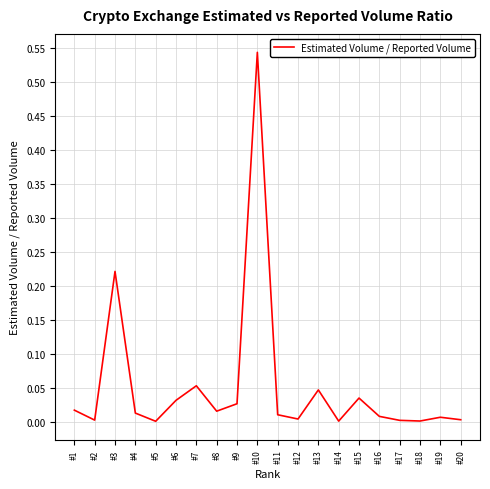

Which label corresponds to the largest value in the chart?

#10